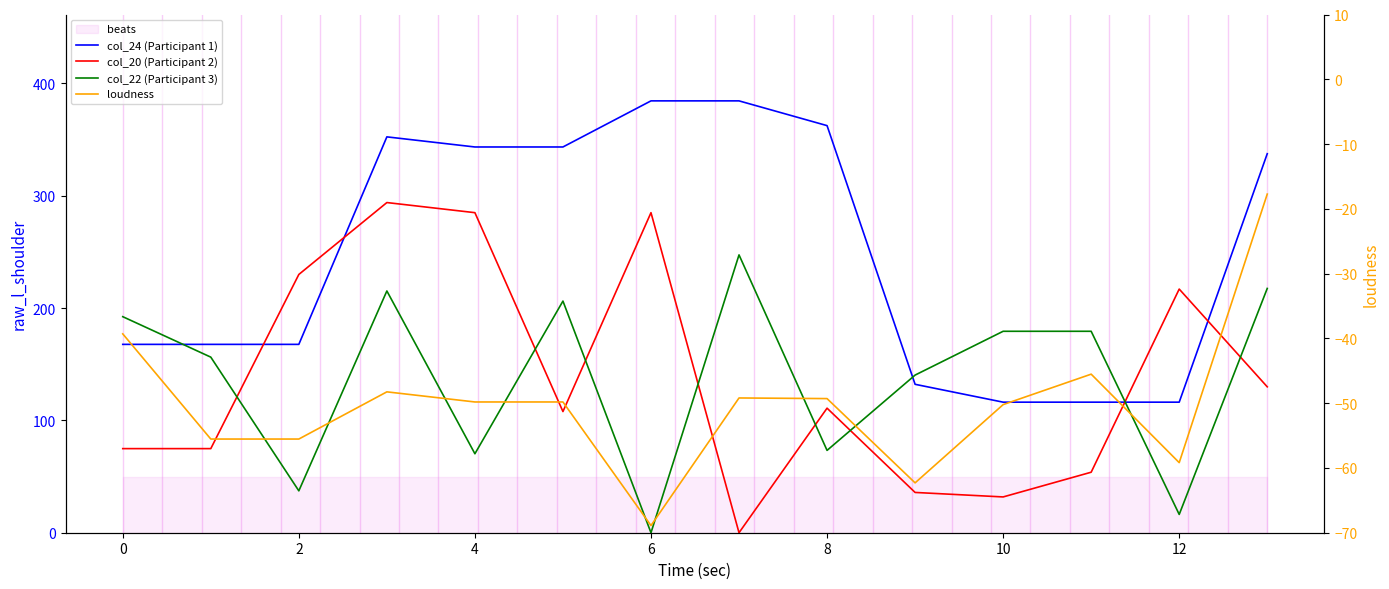

At which category does col_22 (Participant 3) reach its first local valley?

2